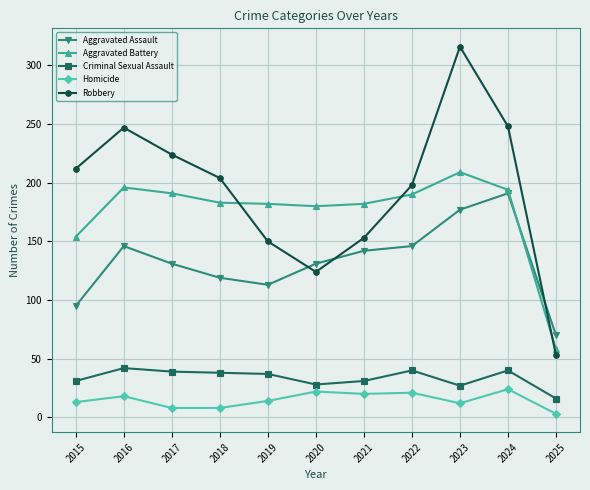

Which series has the largest range (max minus min)?

Robbery